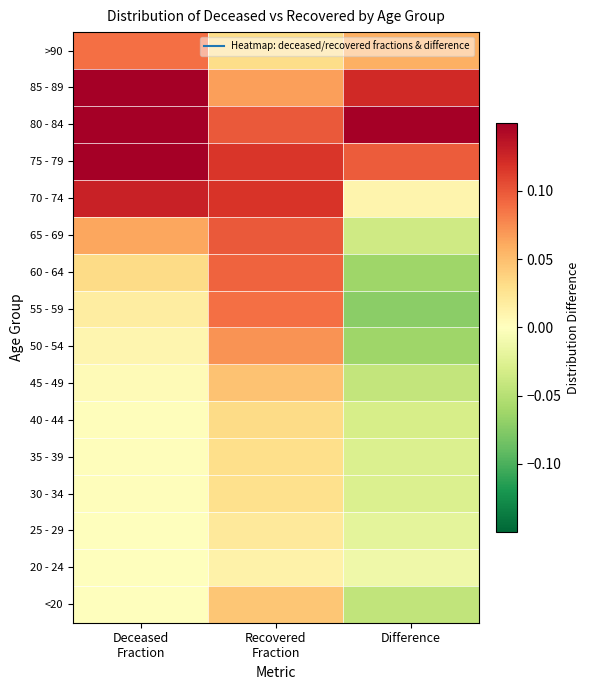

Between Recovered
Fraction and Difference, which is larger?

Recovered
Fraction